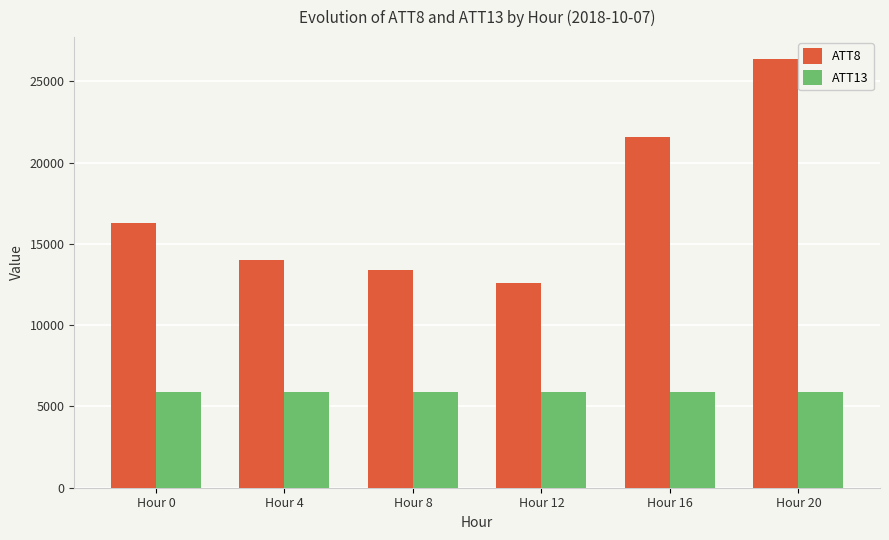

Which series has the largest total across all categories?

ATT8